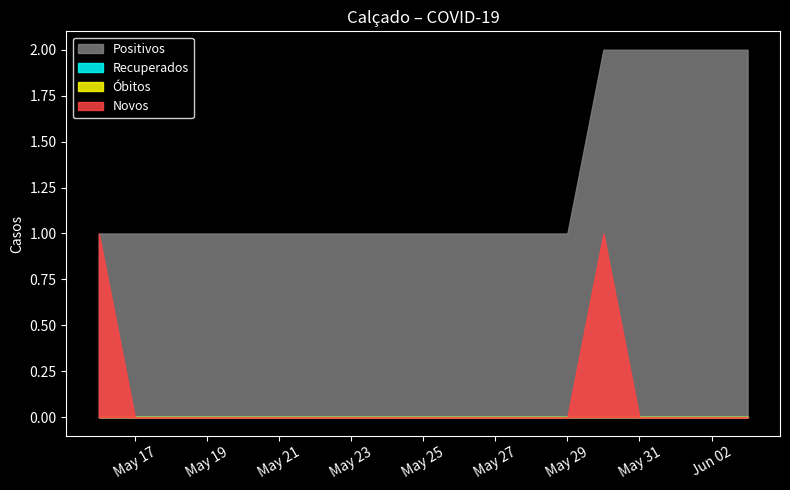

True or false: Positivos has more than 2 points higher than both neighbors.

False